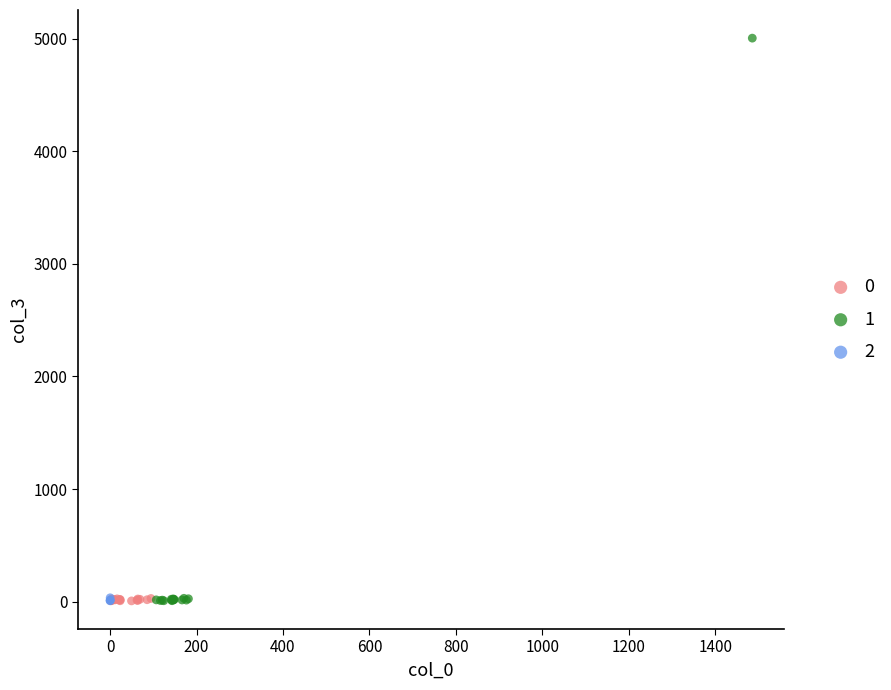

Which series has the largest Y range (max minus min)?

1